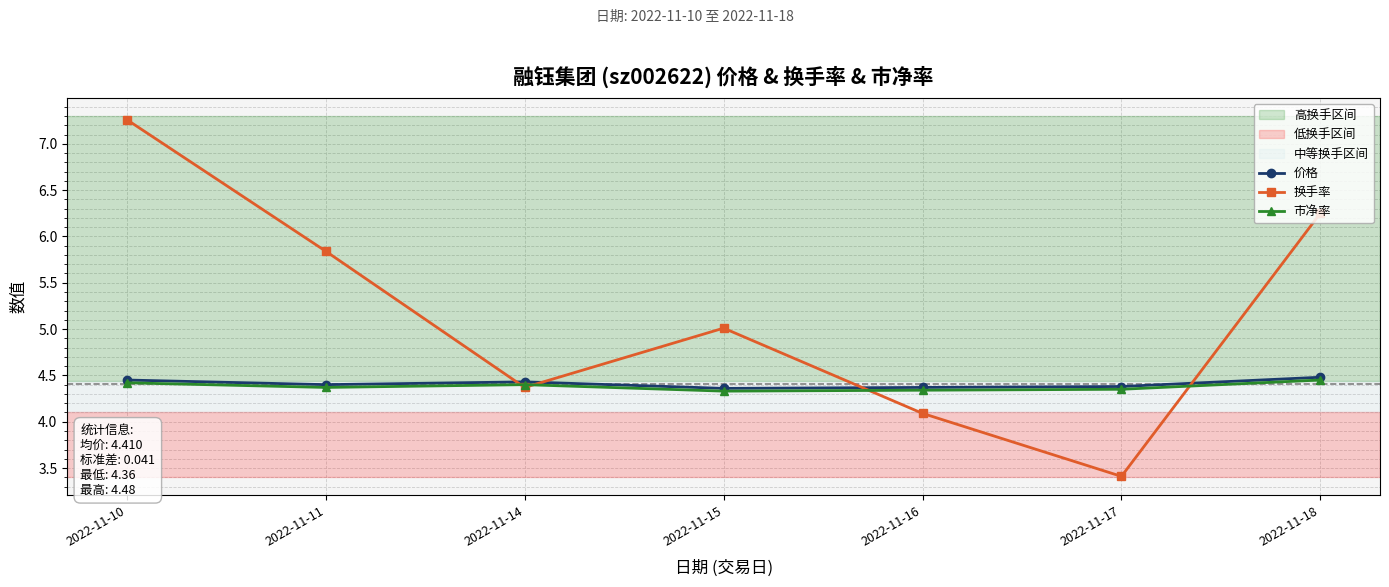

What is the lowest value of the 价格 series?

4.4